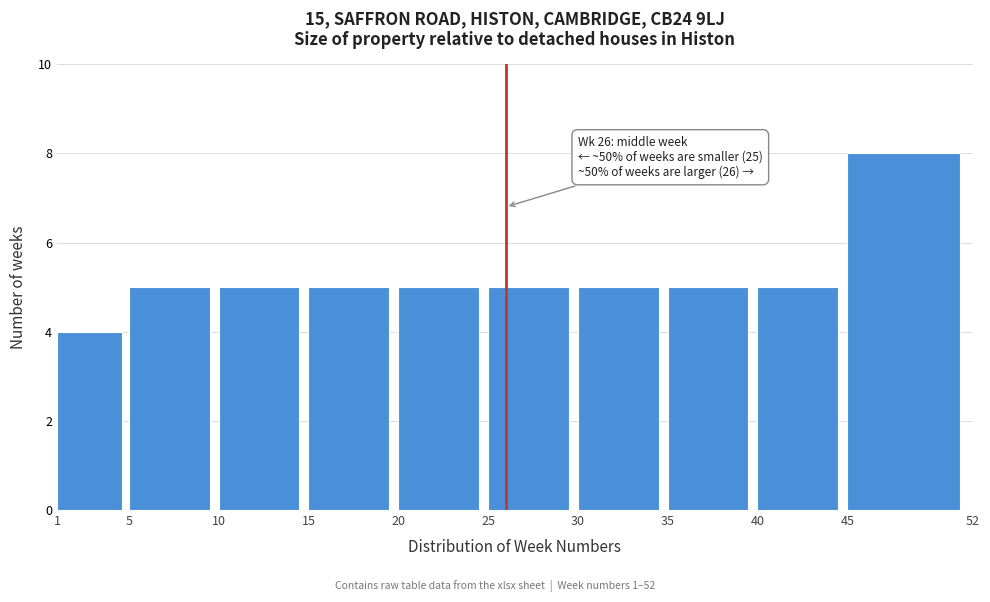

Over which range of the x-axis is the bar tallest?

45 to 52